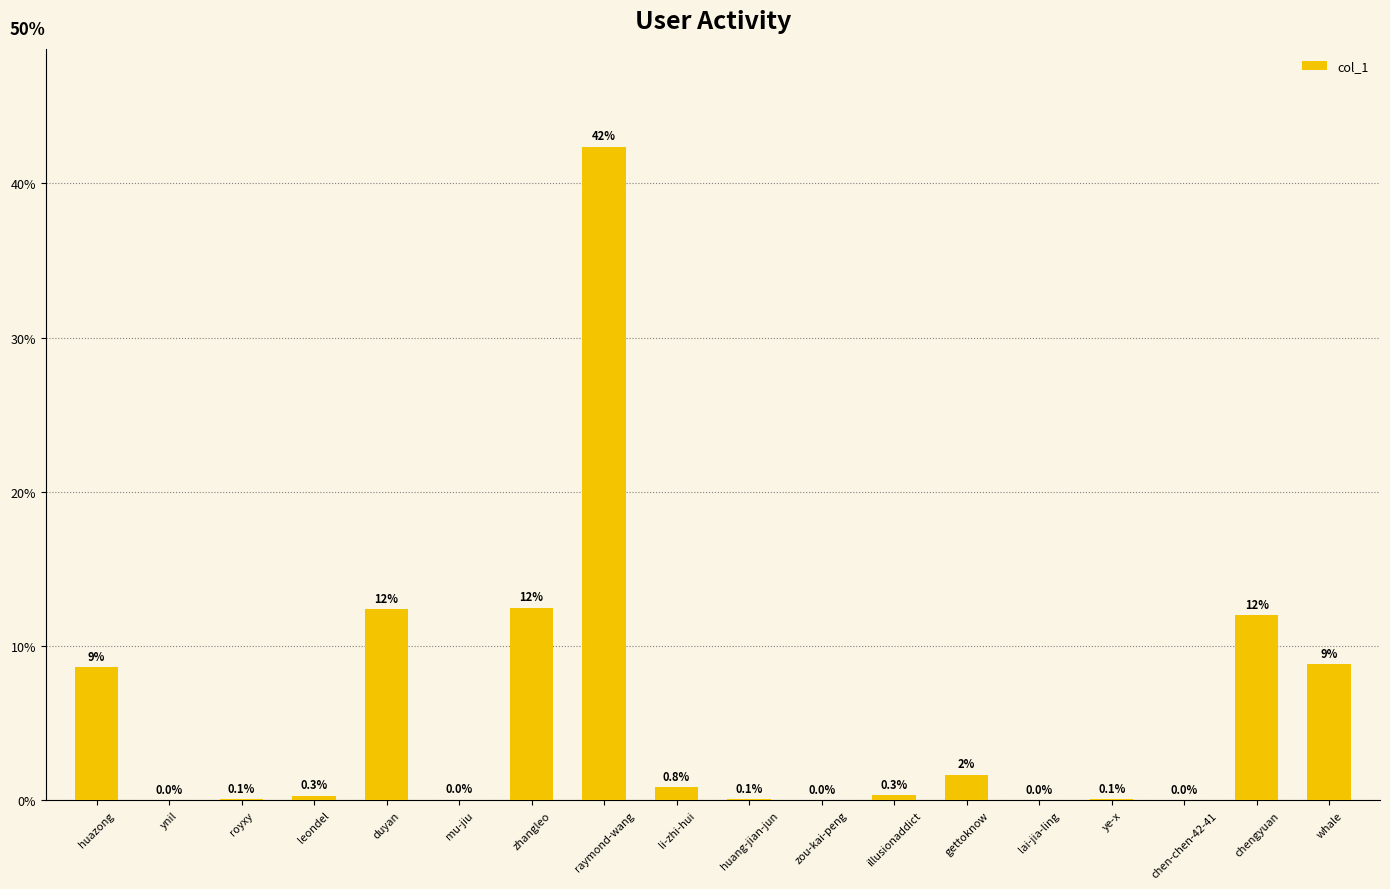

Which has a higher value, ye-x or ynil?

ye-x